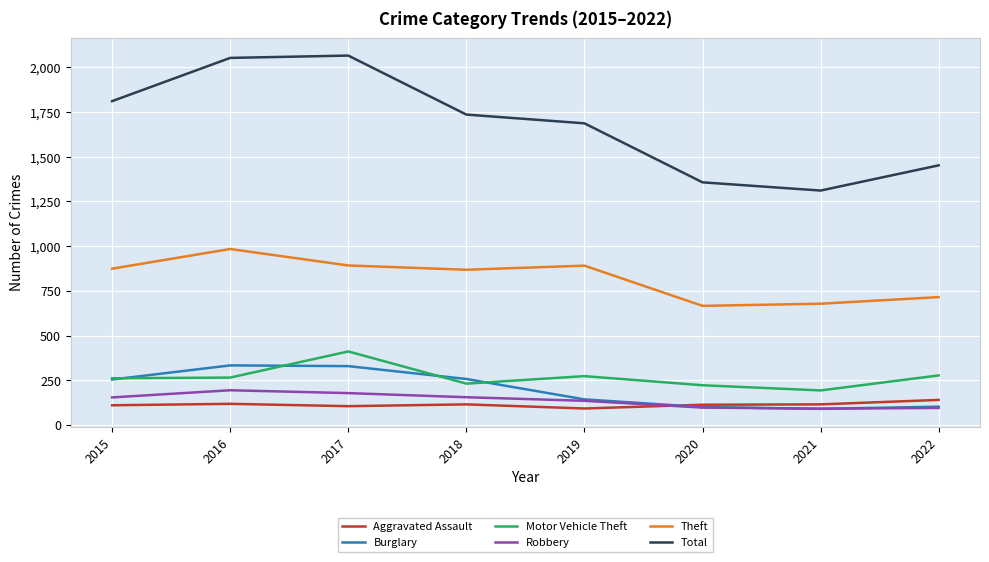

Which series has the largest total across all categories?

Total